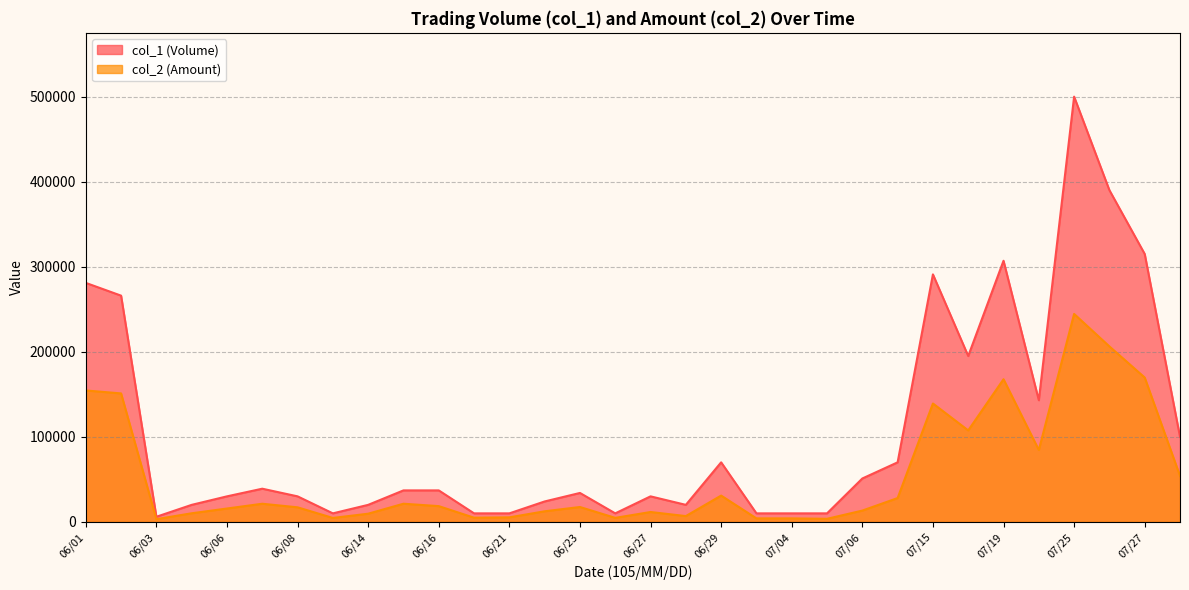

At which category does the chart reach its minimum across all series?

06/03